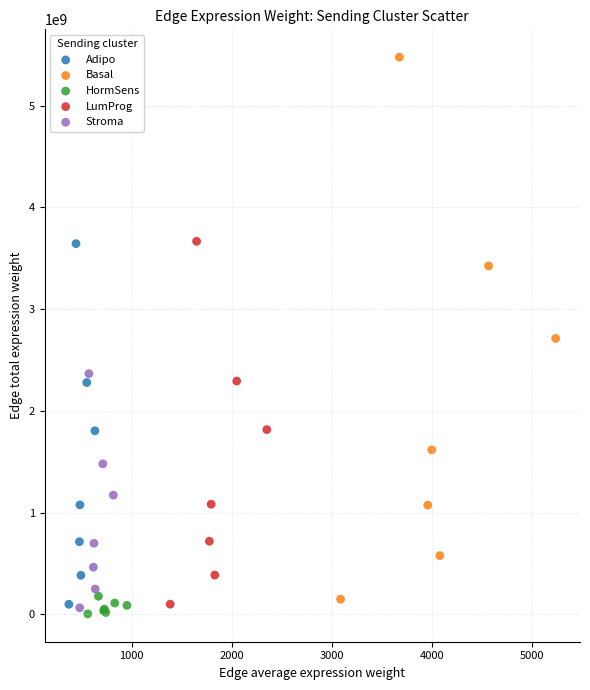

Which series contains the highest Y value?

Basal